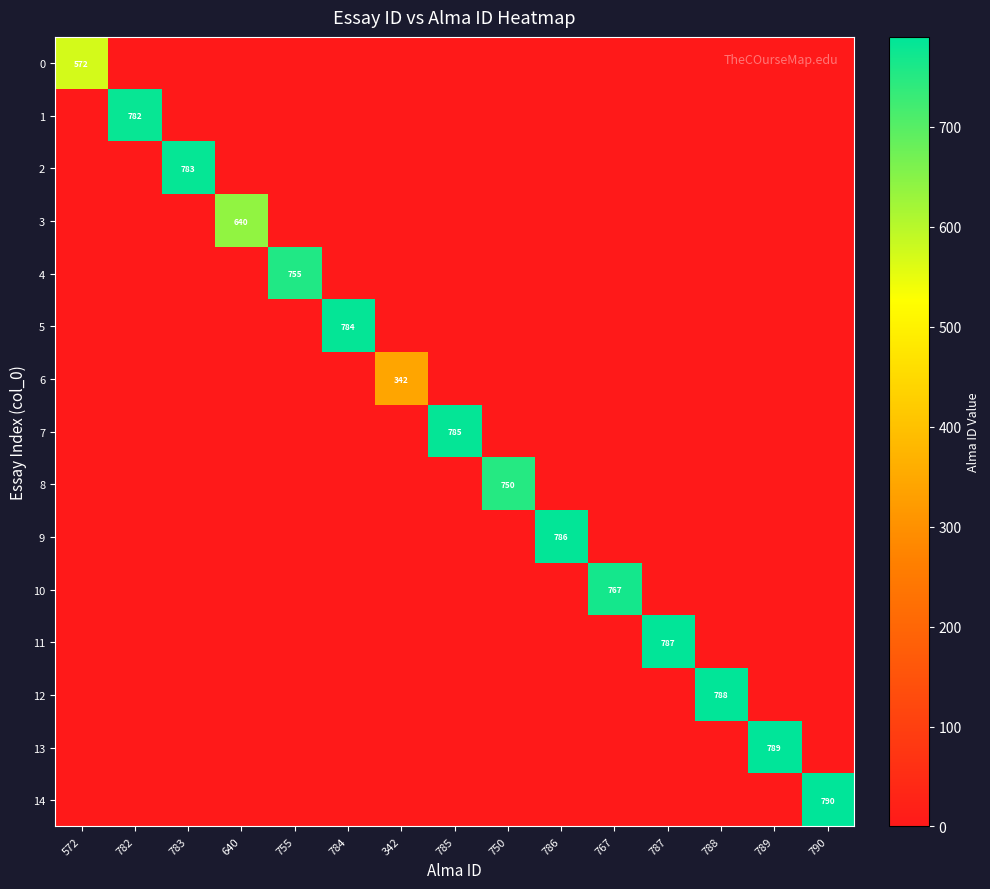

At which category is the sum across all series the highest?

790